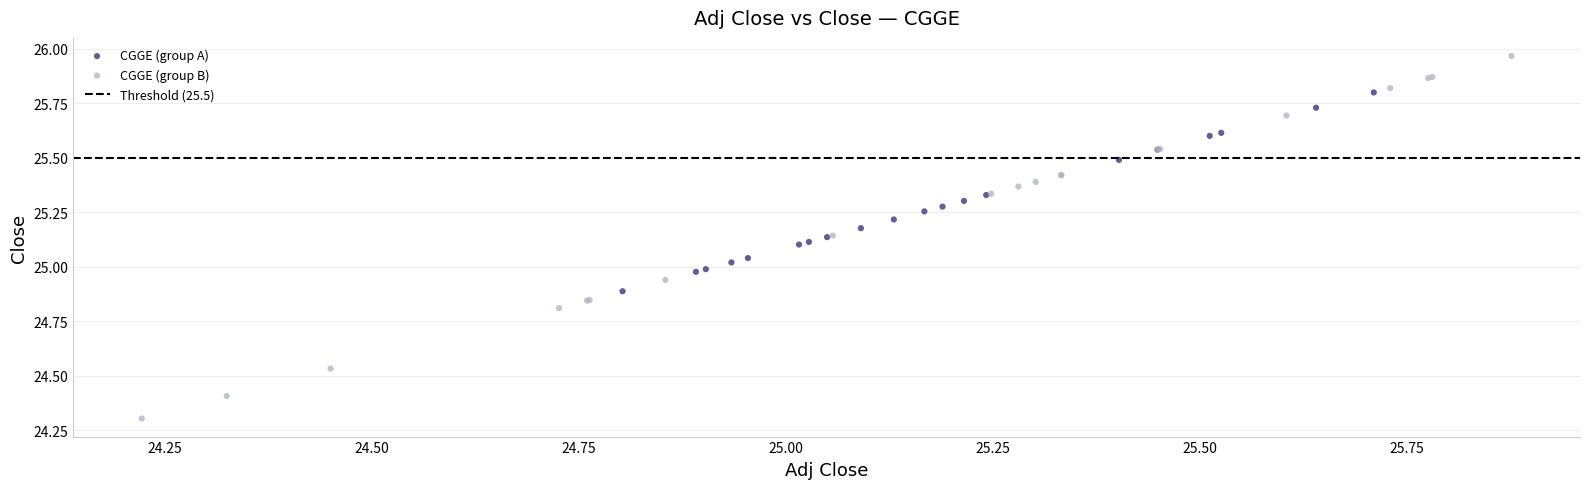

Which series reaches the maximum Y coordinate?

CGGE (group B)